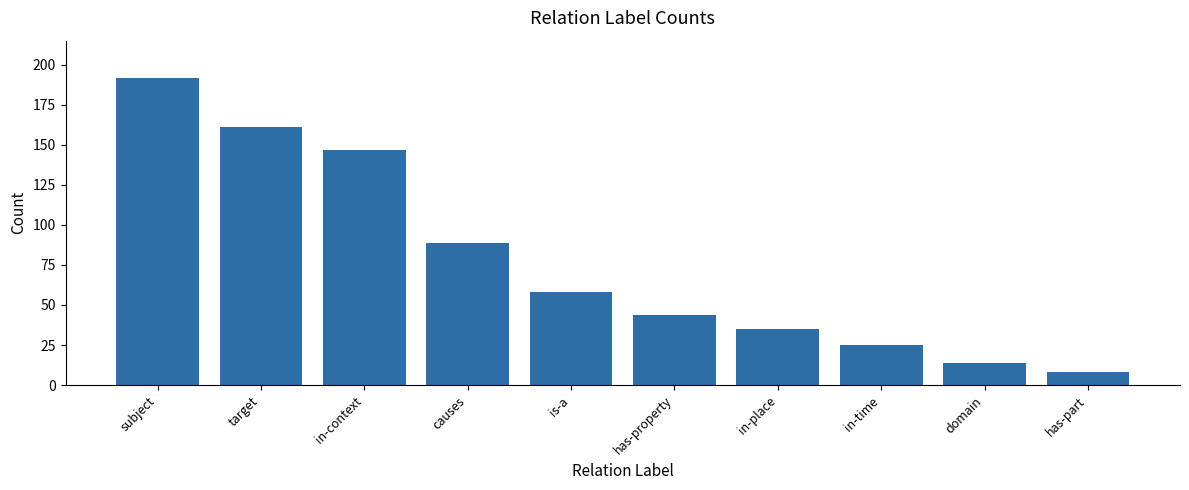

What is the label of the 1st bar from the left?

subject